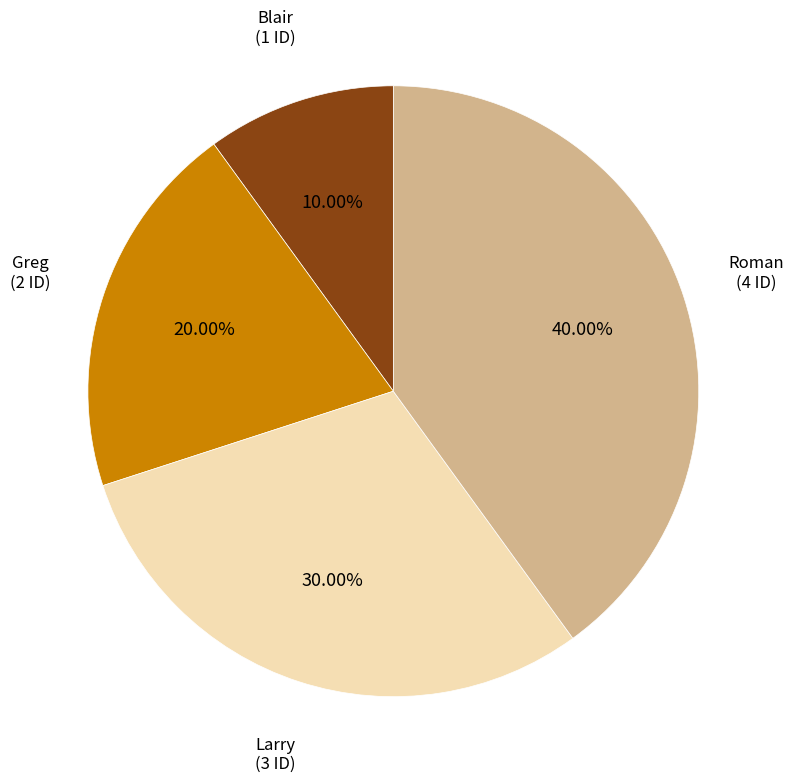

Is there a majority slice in this chart?

No